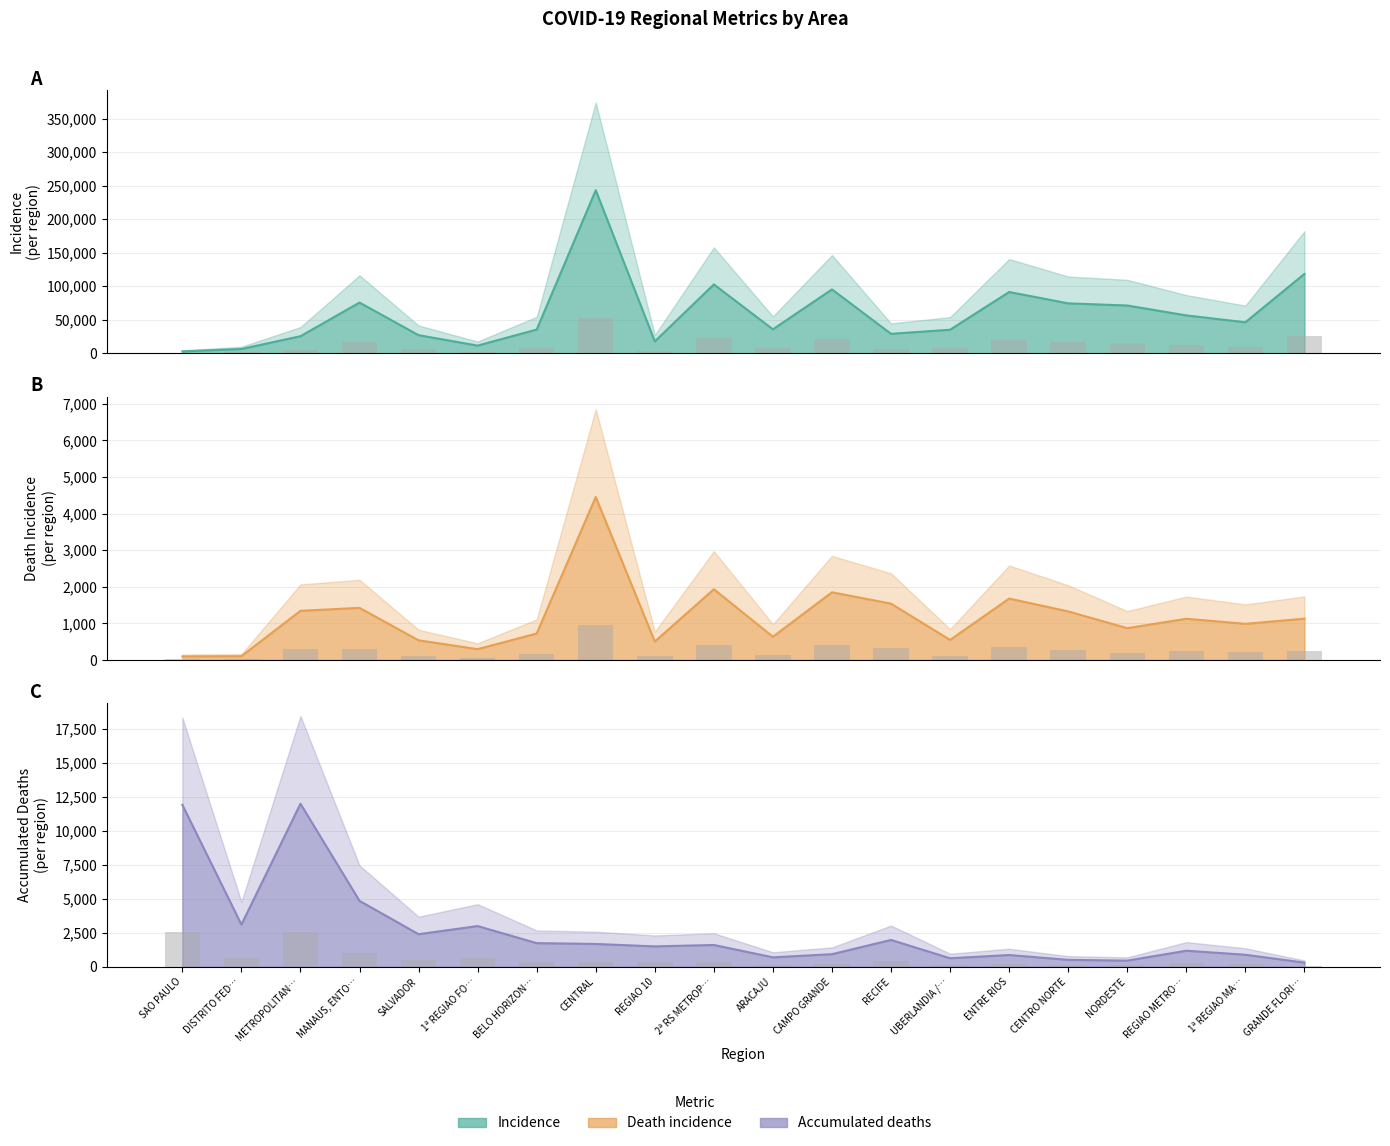

Where does the Accumulated deaths series first go above 1599?

SAO PAULO